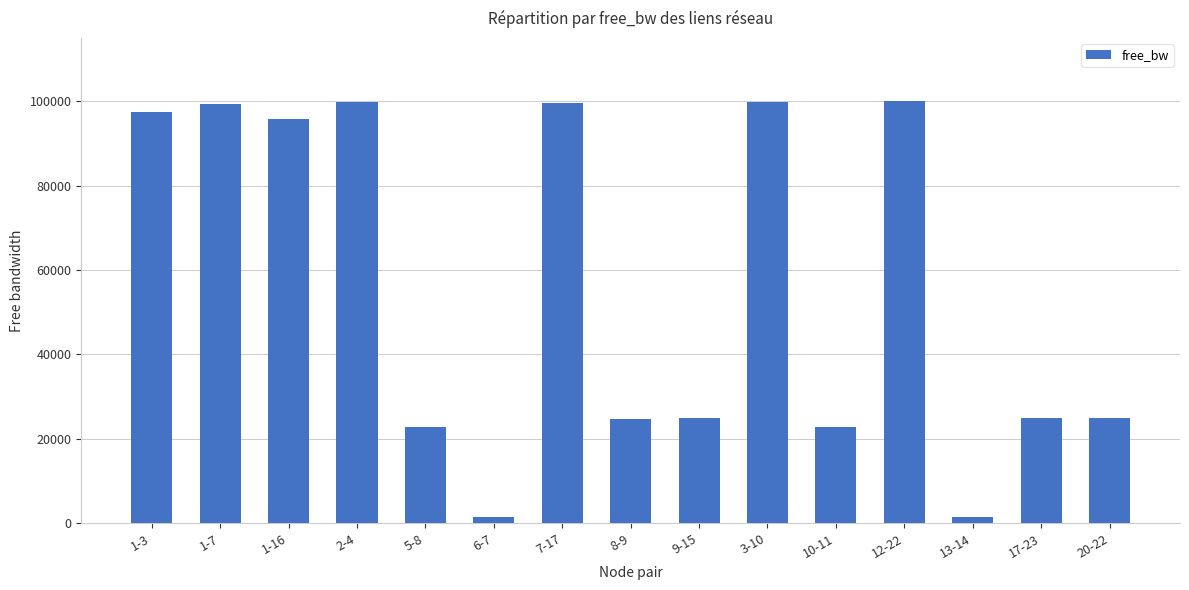

What is the sum of all values?

840344.8